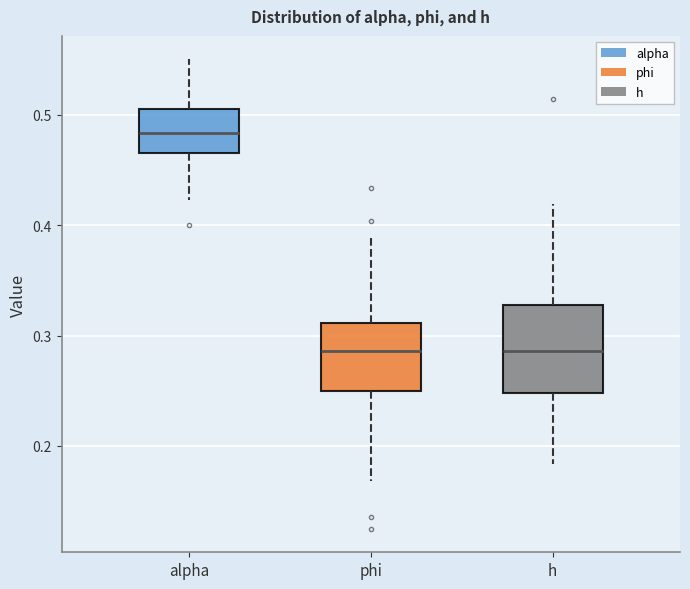

Reading left to right, read every box against the y-axis: the position of its median line, the range the box covers, and the ends of its whiskers. The values are not printed on the chart, so give them approximately, as read against the axis.

alpha: median 0.48, box 0.47 to 0.50, whiskers 0.42 to 0.55
phi: median 0.29, box 0.25 to 0.31, whiskers 0.17 to 0.39
h: median 0.29, box 0.25 to 0.33, whiskers 0.18 to 0.42